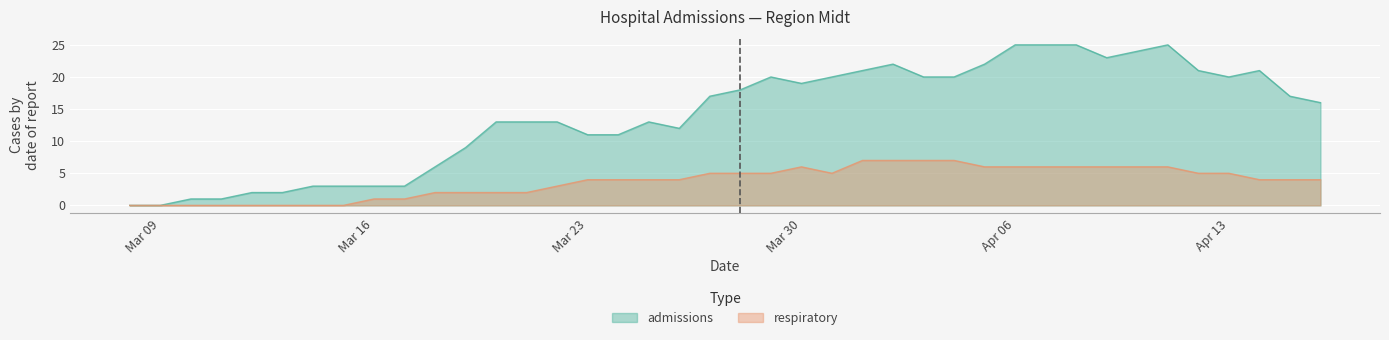

True or false: respiratory and admissions cross at least once.

False